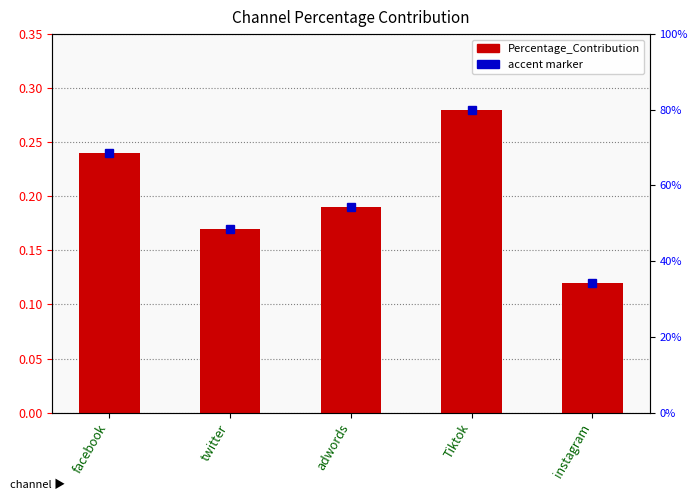

Reading left to right, transcribe all the data shown in this chart.

facebook=0.2	twitter=0.2	adwords=0.2	Tiktok=0.3	instagram=0.1